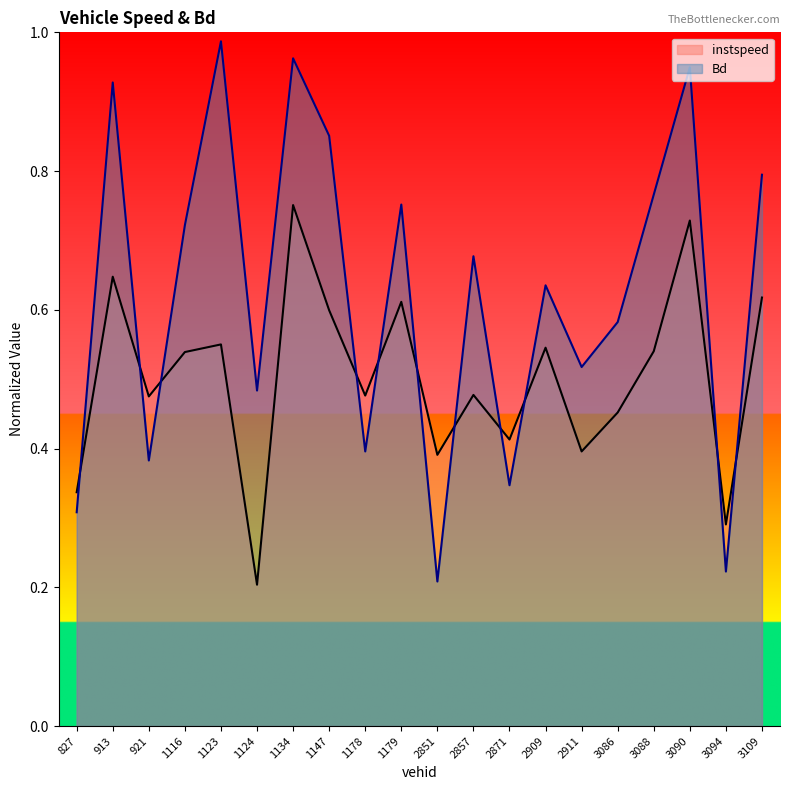

At how many categories does at least one series exceed 0?

20